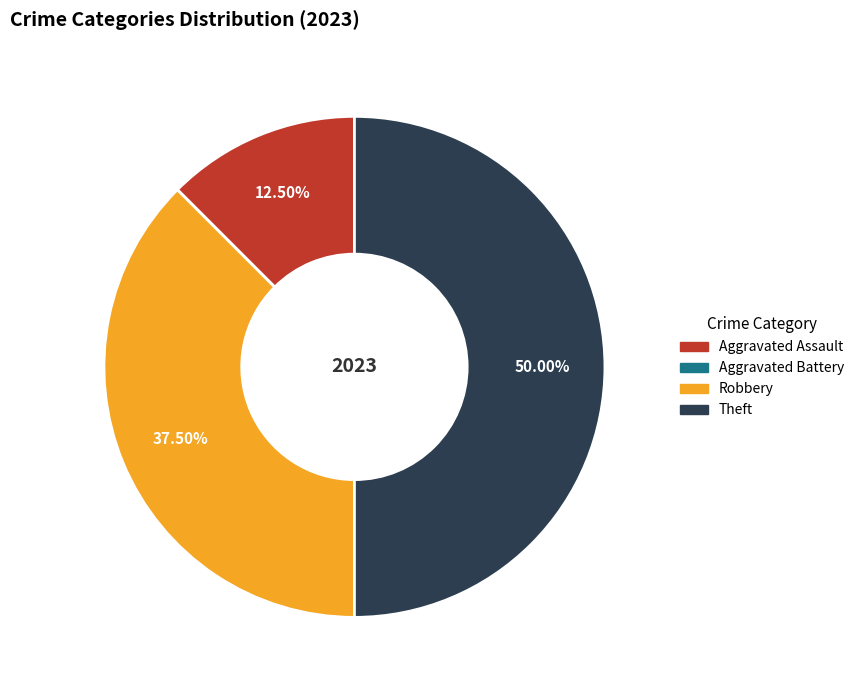

Do Theft and Aggravated Assault together represent more than half of the pie?

Yes